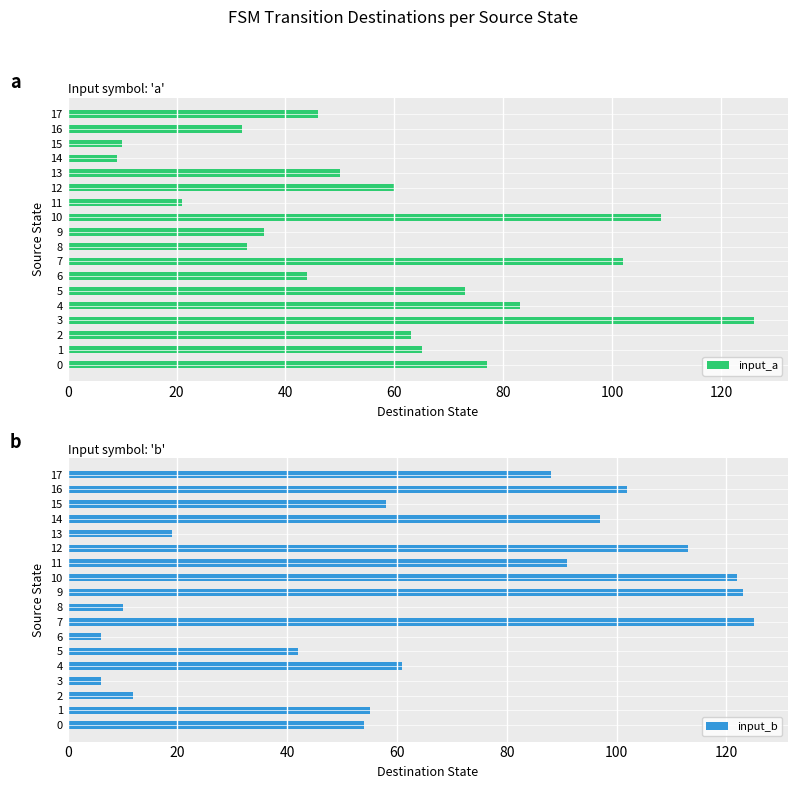

What is the average value of the input_a series?

58